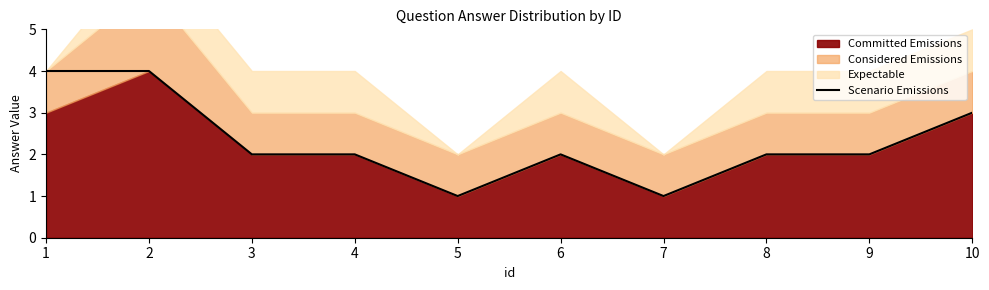

List the labels in order of value, smallest first.

5, 7, 3, 4, 6, 8, 9, 10, 1, 2